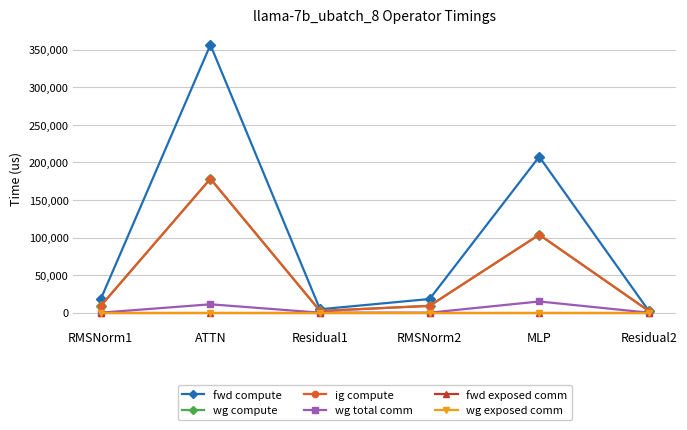

At which label does fwd compute first exceed 18193?

RMSNorm1